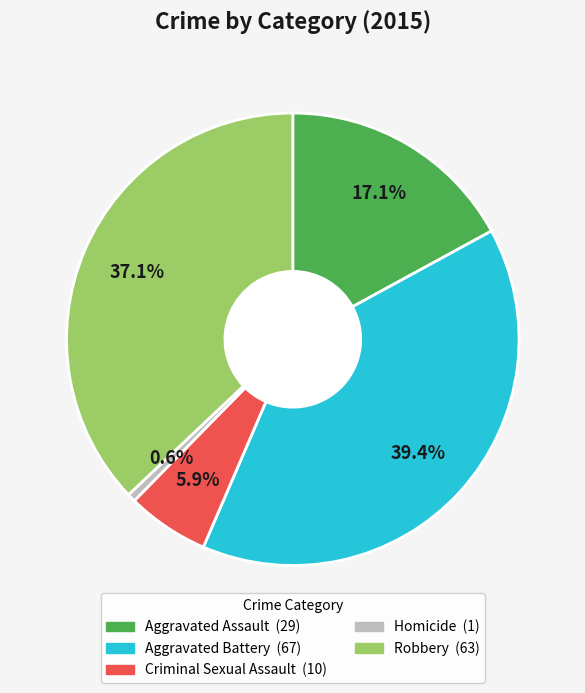

The Aggravated Assault slice represents 25% of the pie. True or false?

False